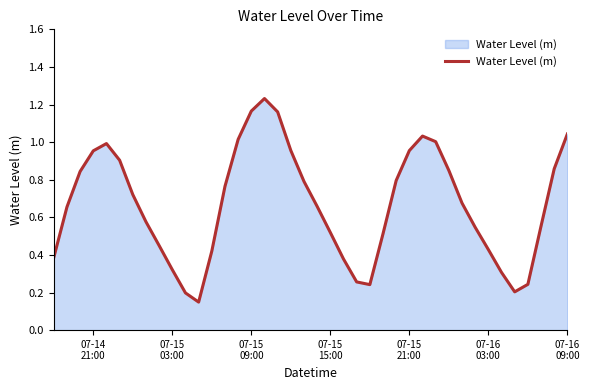

What is the difference between the maximum and minimum values?

1.1